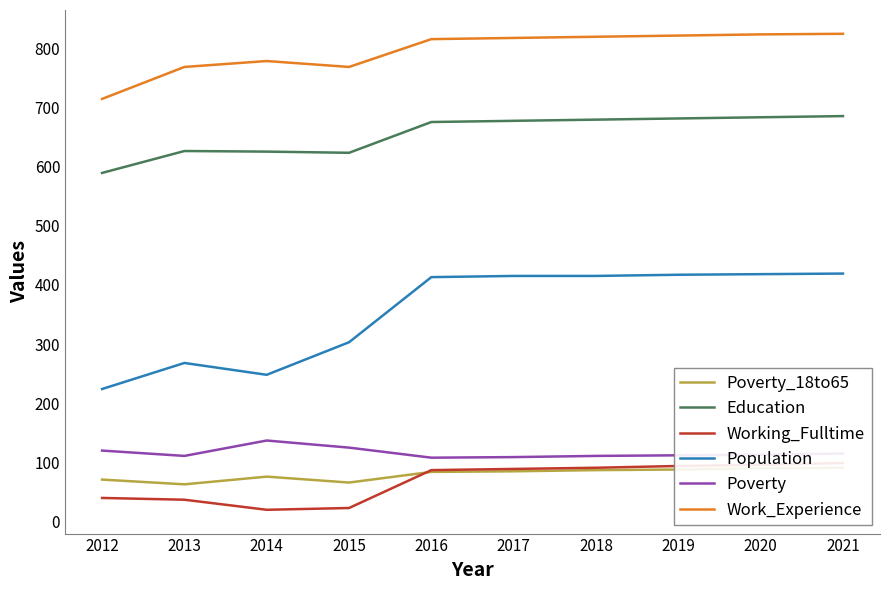

Which series has the widest spread of values?

Population